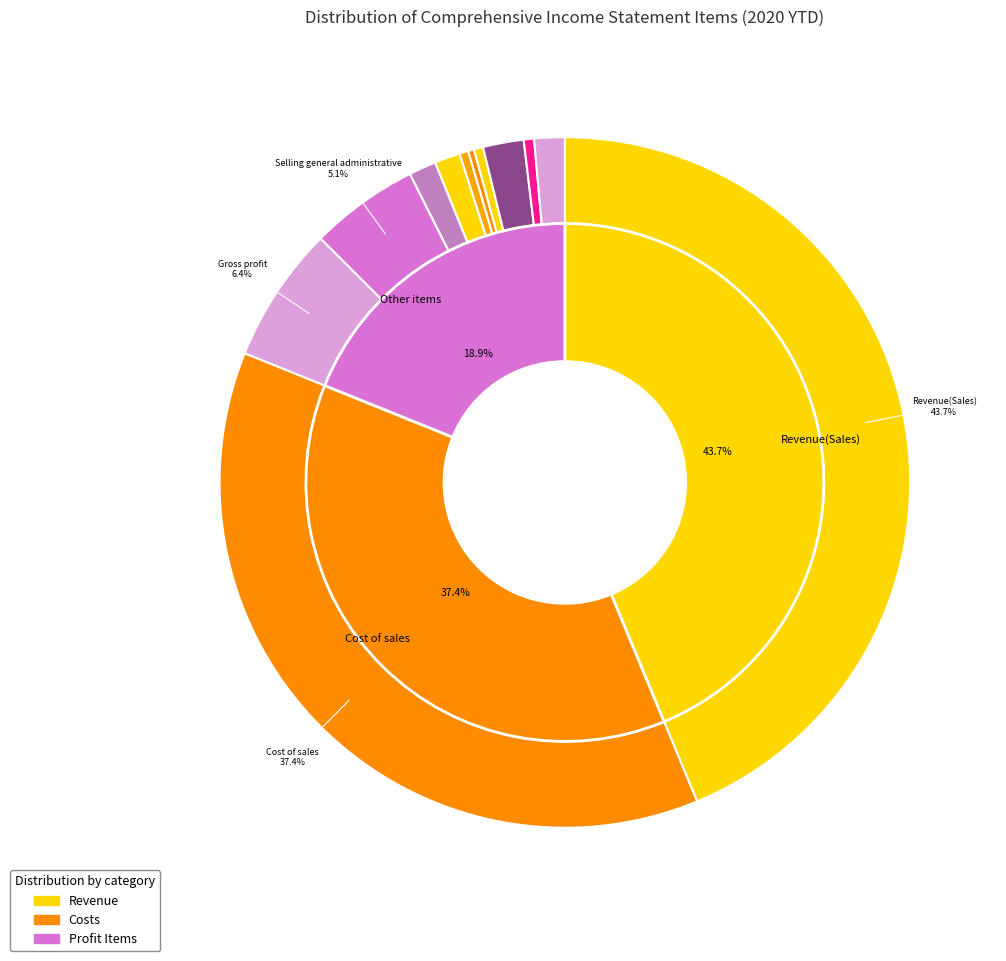

What percentage do Selling general administrative expenses and Other gains together represent?

6.3%